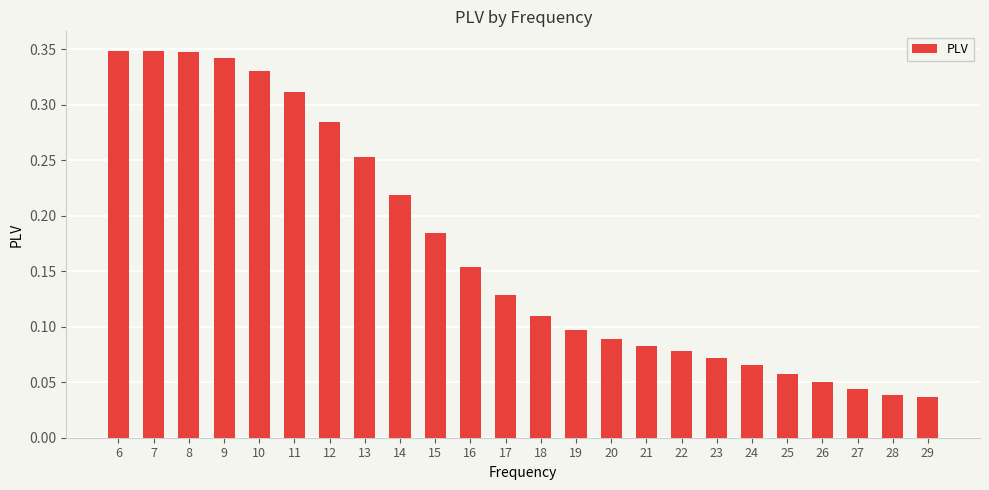

Which has a higher value, 29 or 15?

15